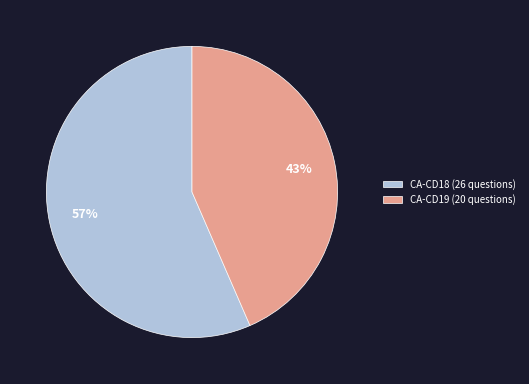

Is the sum of CA-CD18 (26 questions) and CA-CD19 (20 questions) greater than half?

Yes